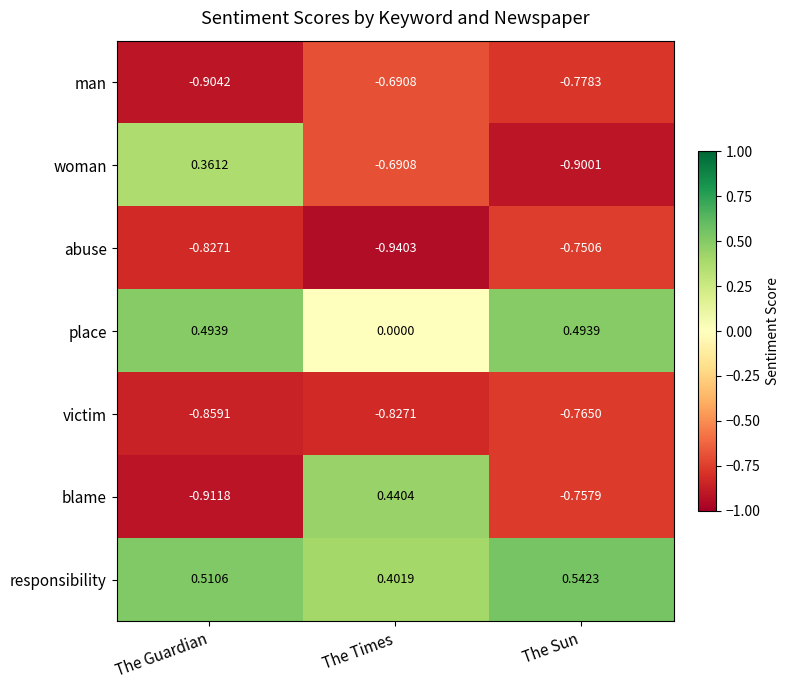

Between The Guardian and The Sun, which series saw the biggest shift?

woman